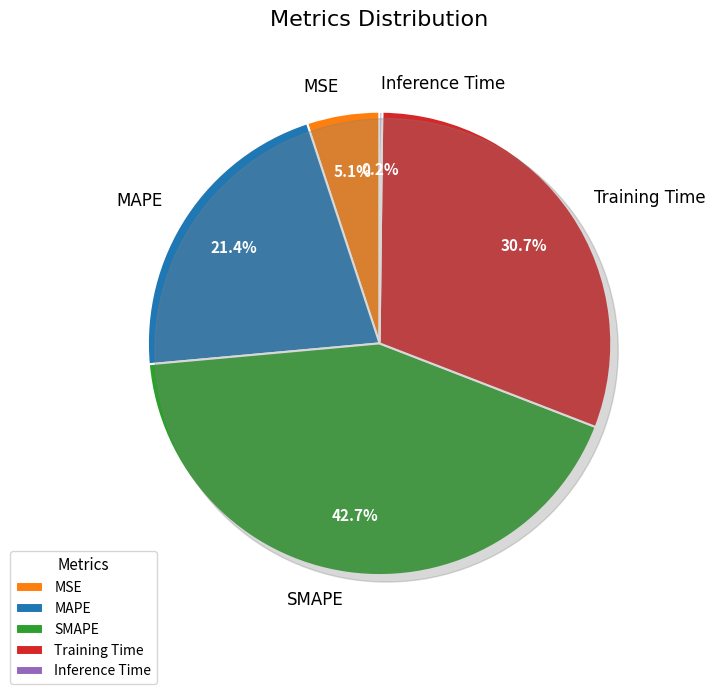

To the nearest percent, what portion does SMAPE represent?

43%